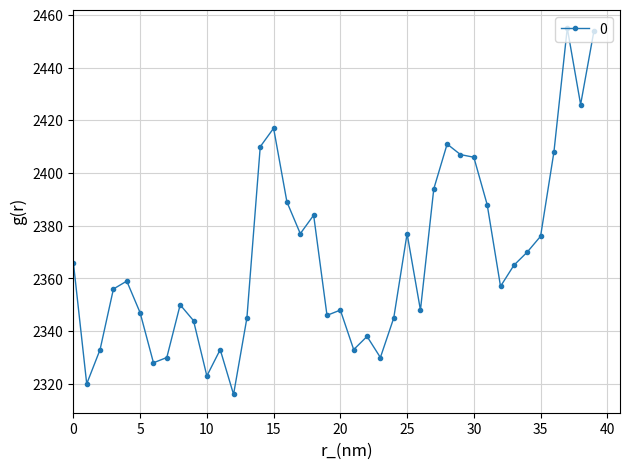

True or false: the data has more than 2 interior local peaks.

True